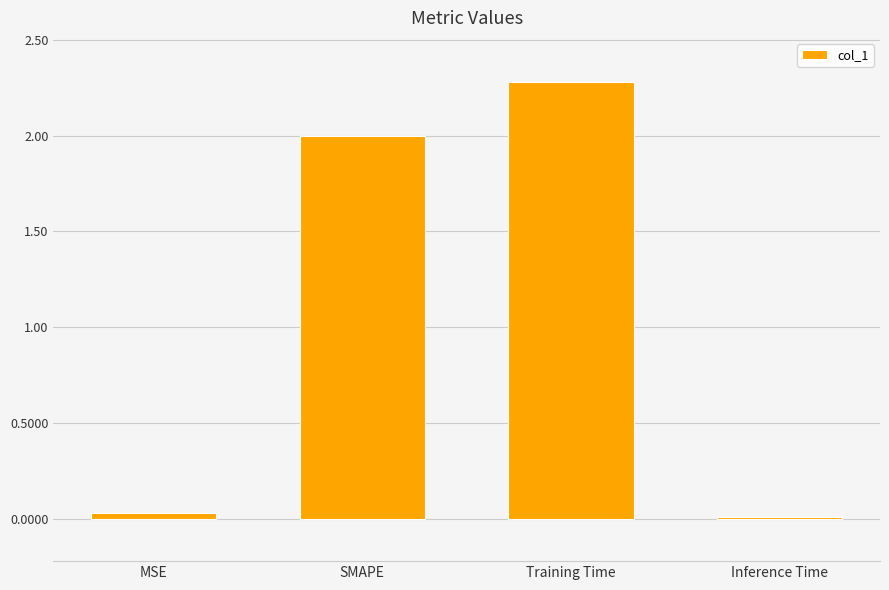

What is the ratio of the value at Training Time to the value at SMAPE?

1.1